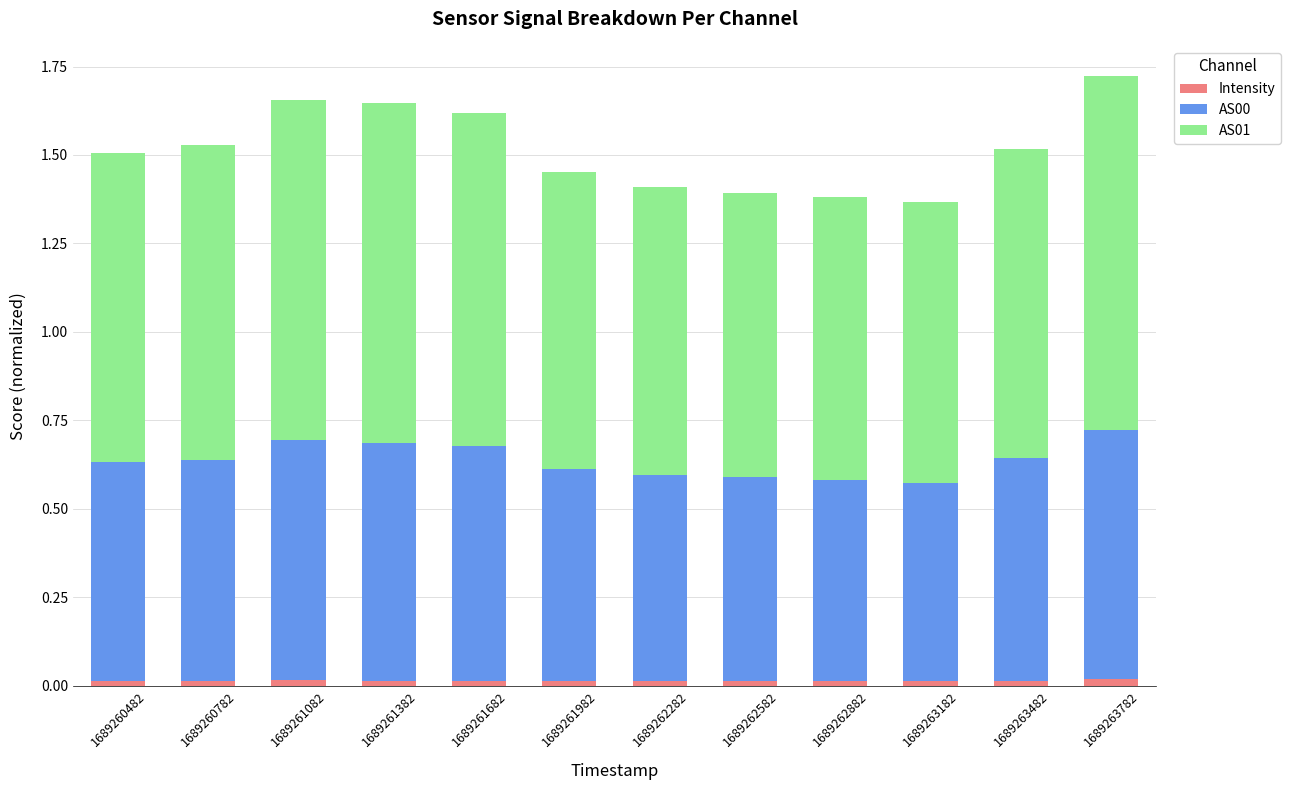

Where is Intensity nearest to the value 0?

1689262282